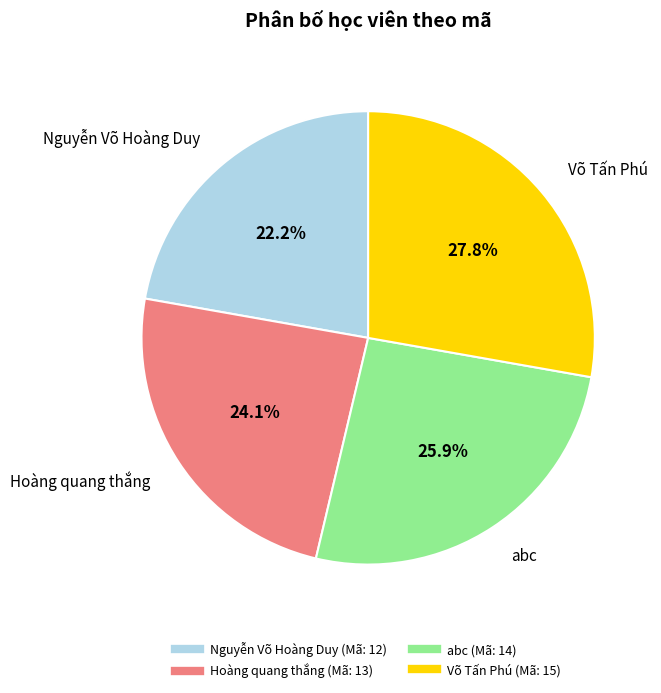

Does Nguyễn Võ Hoàng Duy represent more than half of the total?

No